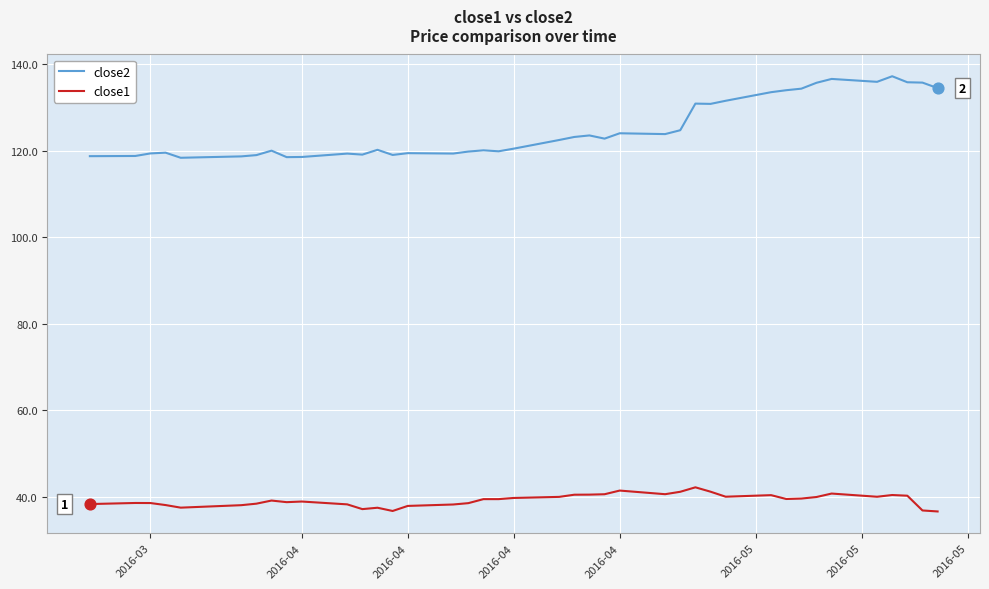

Which series has the largest total across all categories?

close2